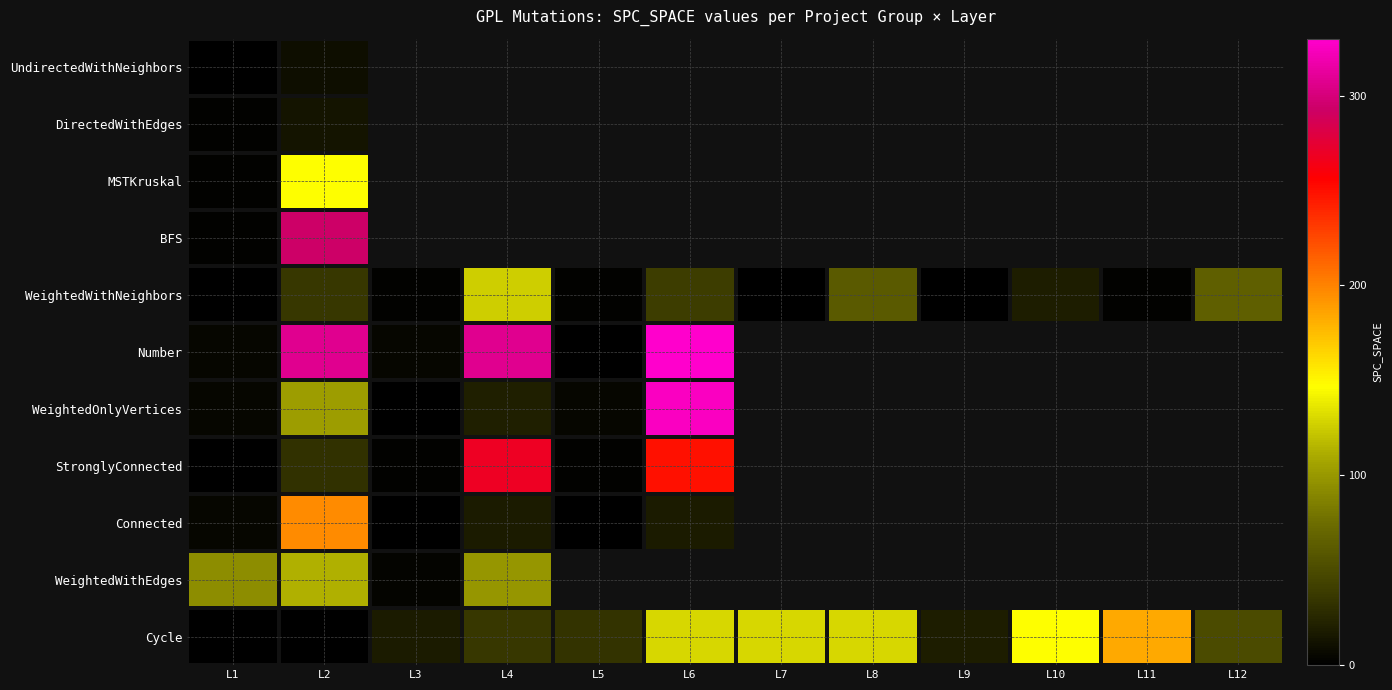

At which category is the sum across all series the highest?

L2